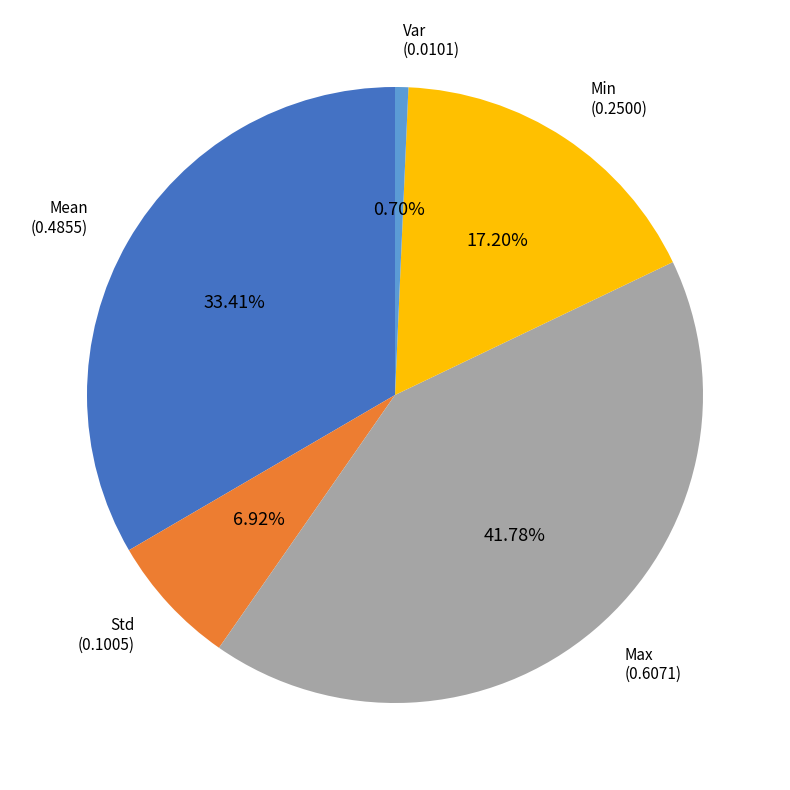

Combined, what portion of the pie is Mean and Std?

40.3%